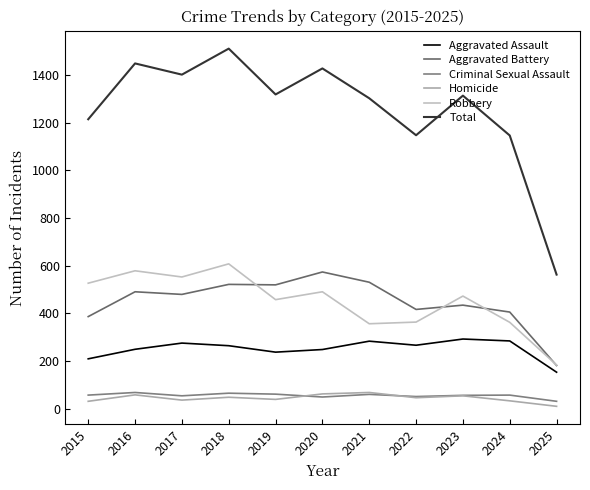

Reading left to right, extract all data points from this chart.

Aggravated Assault: 210	250	276	265	238	249	284	267	293	285	154
Aggravated Battery: 387	491	480	522	520	574	531	417	435	406	182
Criminal Sexual Assault: 58	69	55	66	62	50	61	52	57	58	32
Homicide: 32	59	37	49	40	63	69	47	55	34	11
Robbery: 527	579	553	608	458	491	357	364	473	363	184
Total: 1214	1448	1401	1510	1318	1427	1302	1147	1313	1146	563